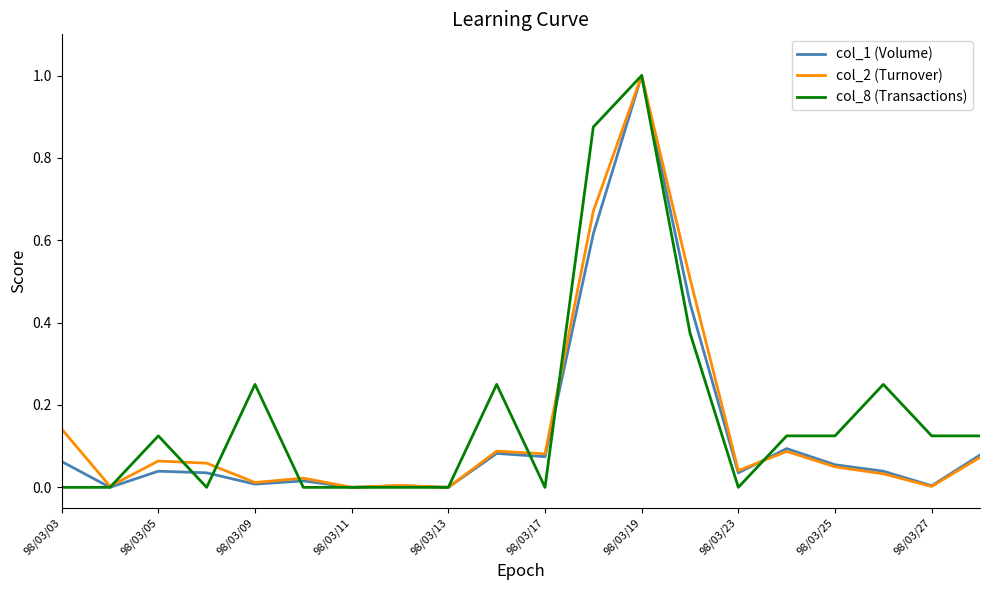

What is the maximum value shown in the chart?

1.0